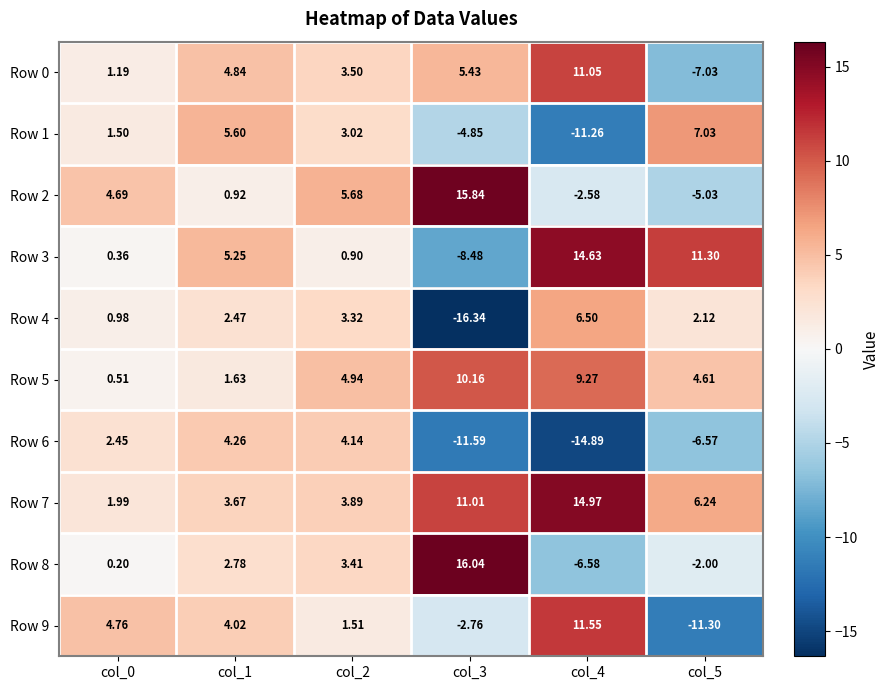

How many data points does each series have?

6